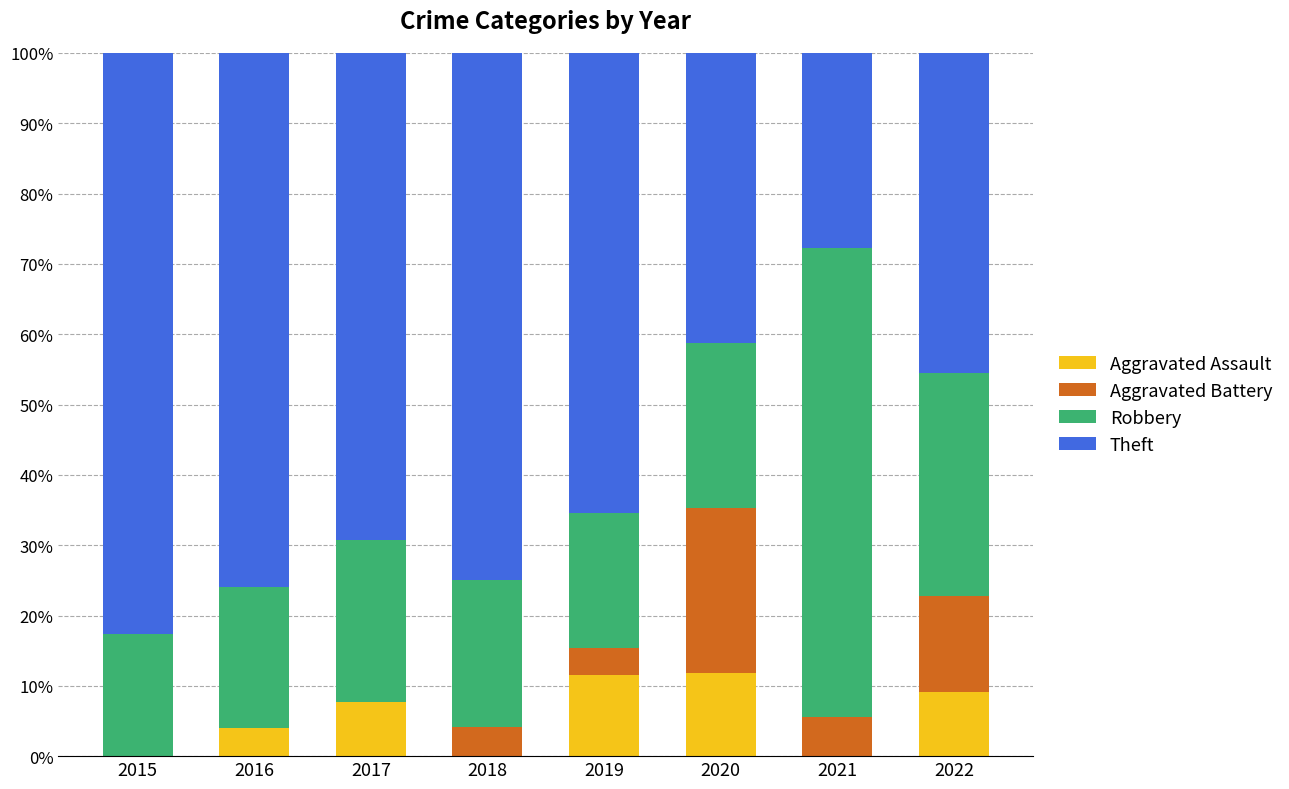

Are the bars horizontal?

No